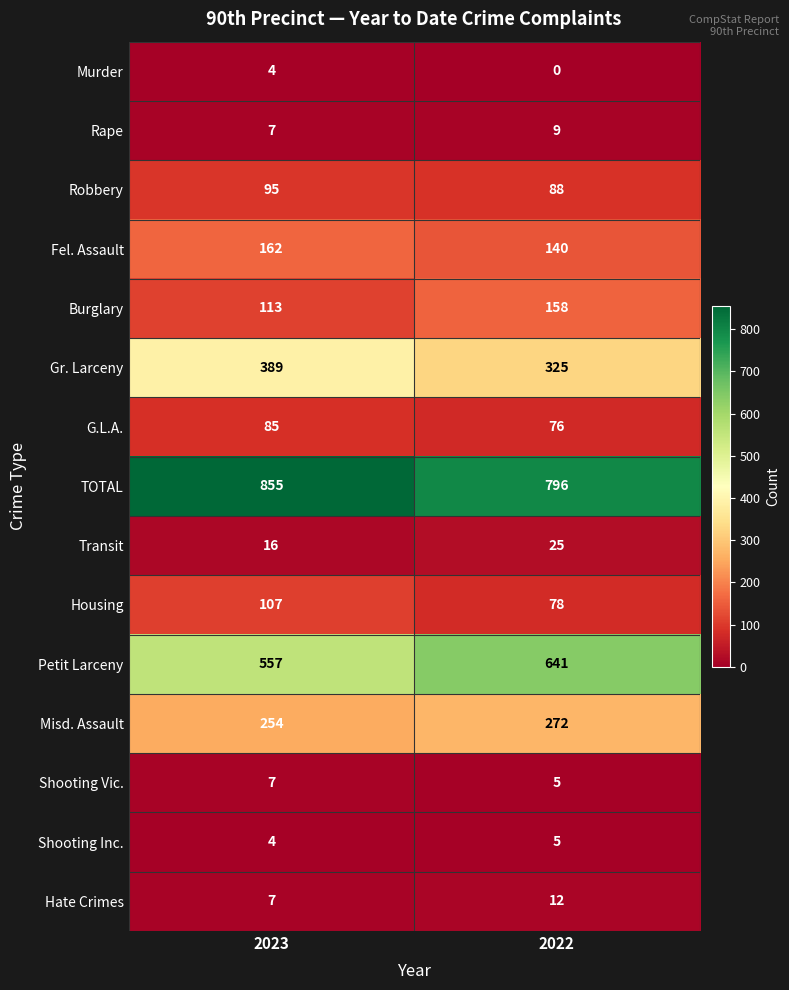

The Misd. Assault series shows 56 at 2022. True or false?

False